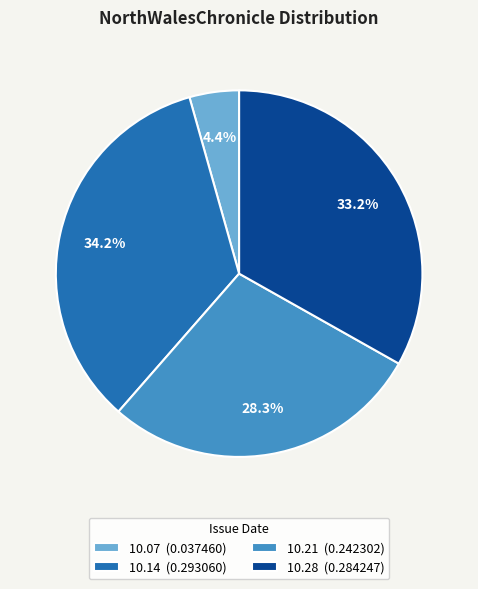

Between 10.21 (0.242302) and 10.14 (0.293060), which is larger?

10.14 (0.293060)